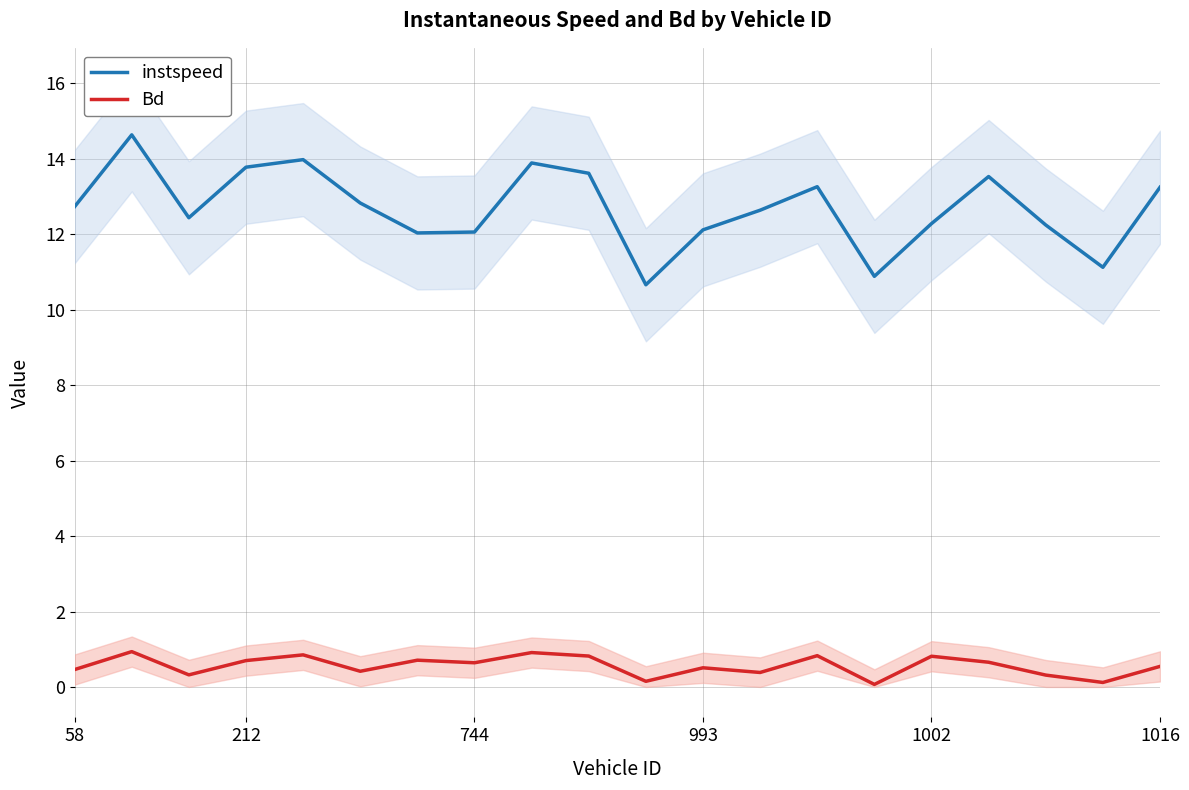

Rank the series by their maximum value, from highest to lowest.

instspeed, Bd